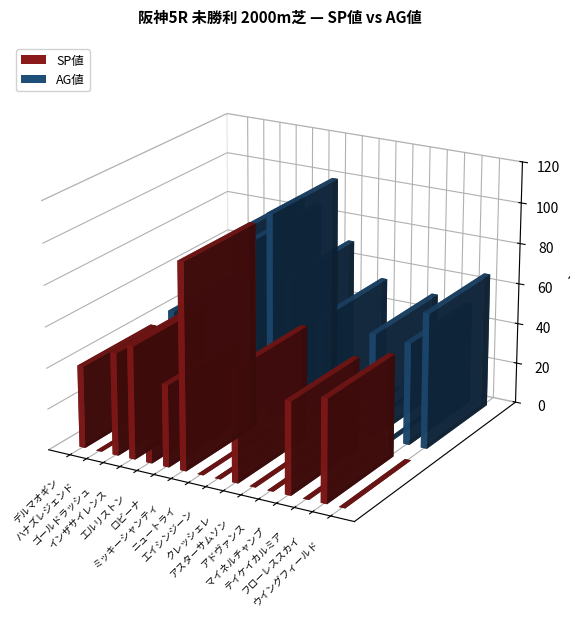

True or false: SP値 has a value of 14 at クレッシェレ.

False